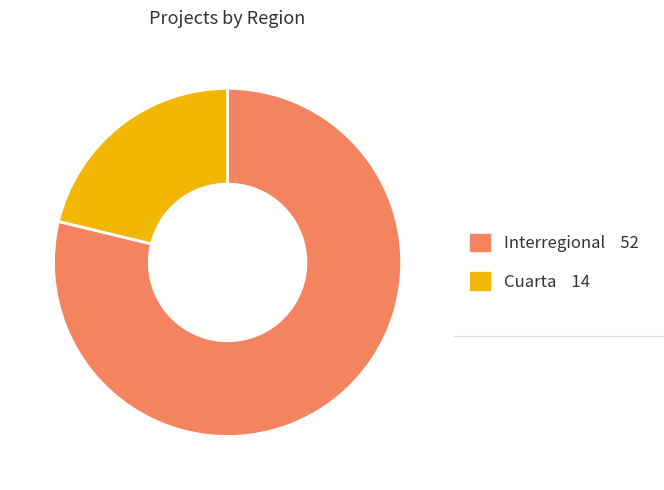

Combined, do Interregional and Cuarta account for over 50%?

Yes